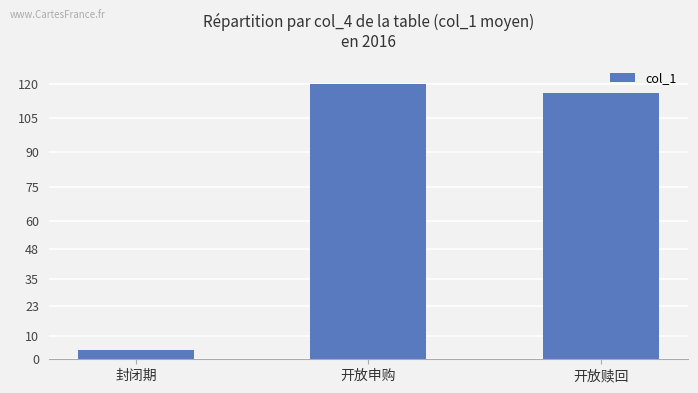

What is the difference between the maximum and minimum values?

116